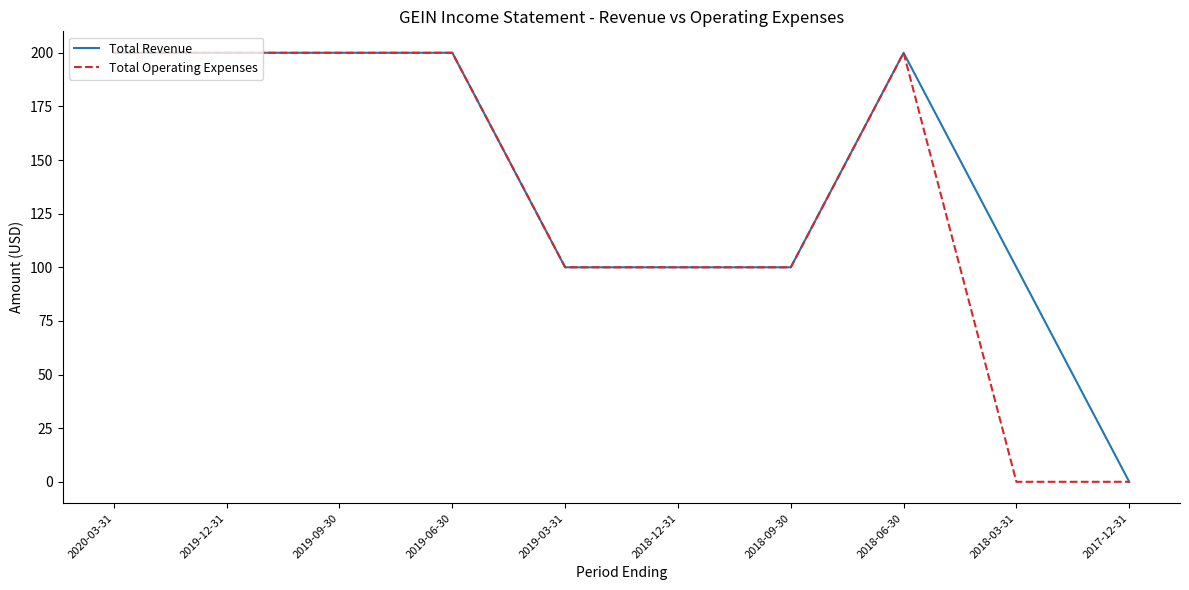

Which series has the largest total across all categories?

Total Revenue